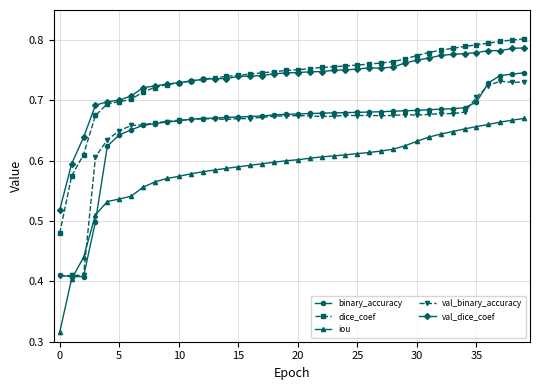

At how many categories does at least one series exceed 0?

40